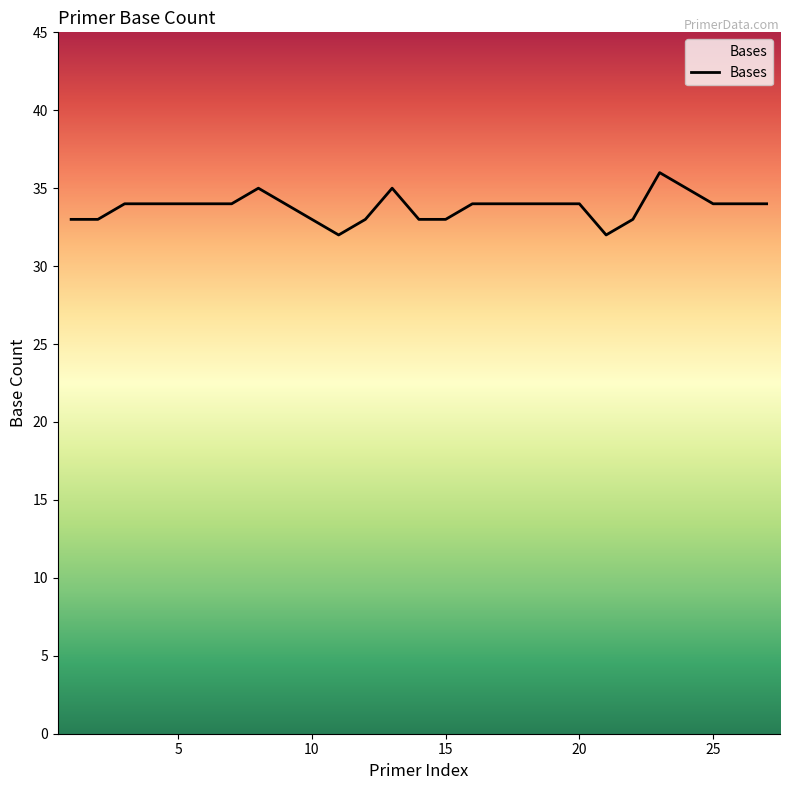

How many values are between 33 and 34?

21